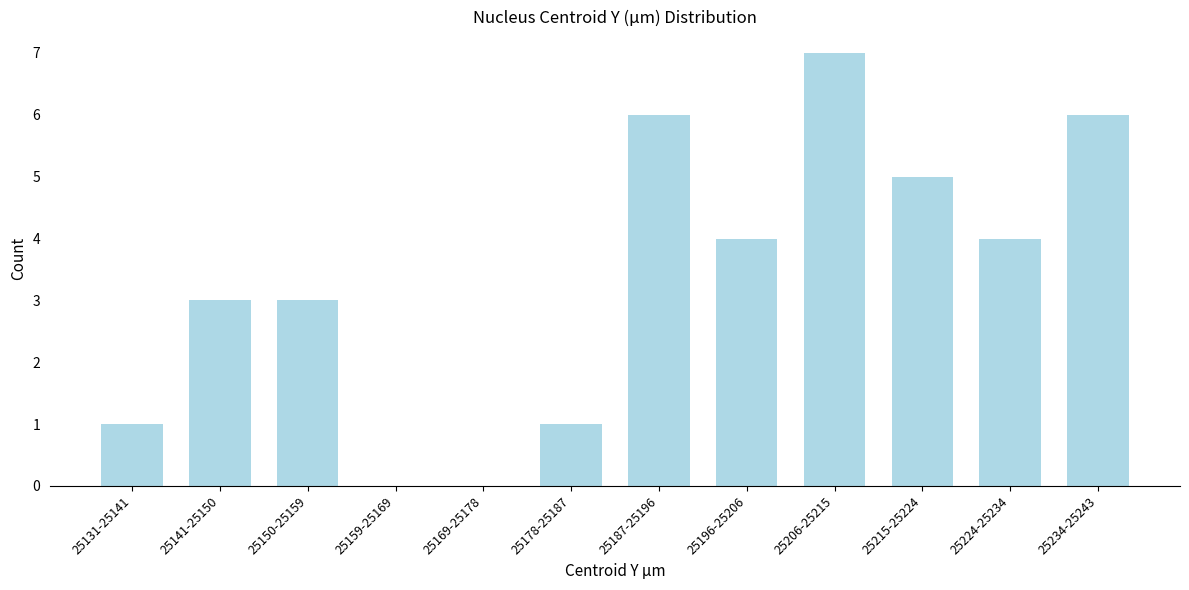

Reading left to right, transcribe all the data shown in this chart.

25131-25141=1	25141-25150=3	25150-25159=3	25159-25169=0	25169-25178=0	25178-25187=1	25187-25196=6	25196-25206=4	25206-25215=7	25215-25224=5	25224-25234=4	25234-25243=6